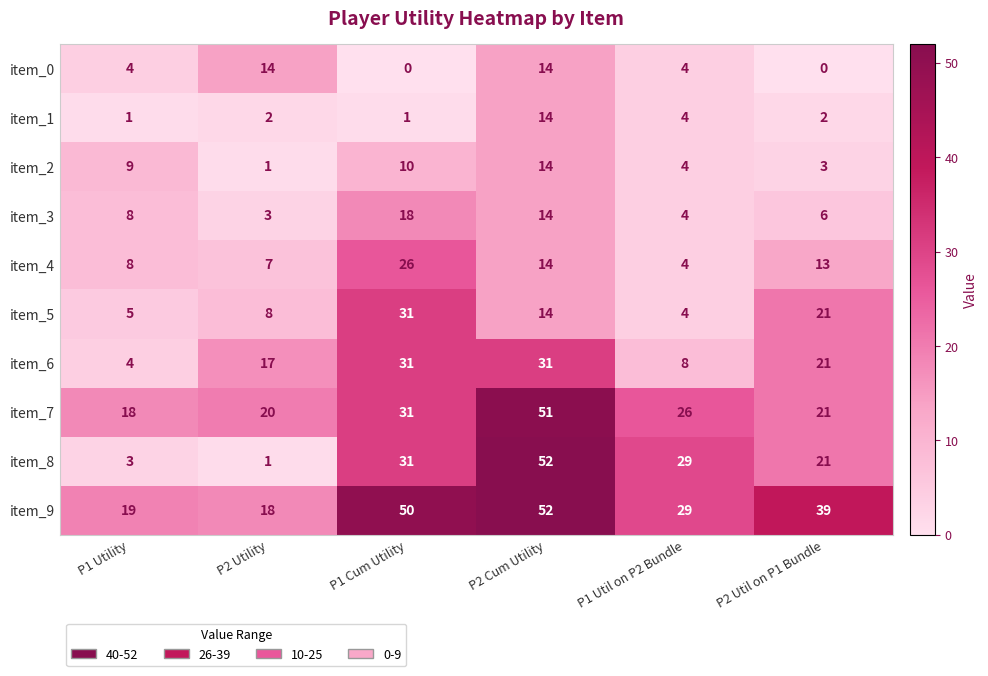

The value of item_3 at P1 Cum Utility is 18. True or false?

True